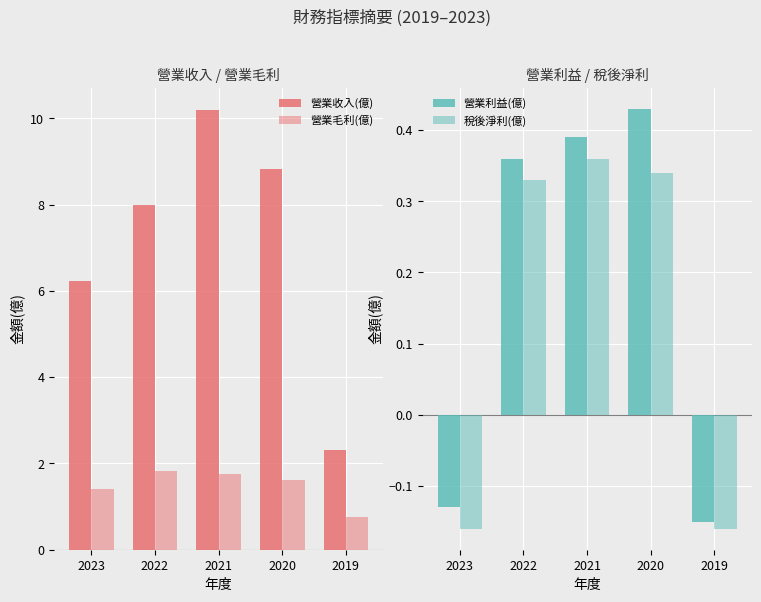

Is it true that 營業利益(億) equals -0.2 at 2023?

False